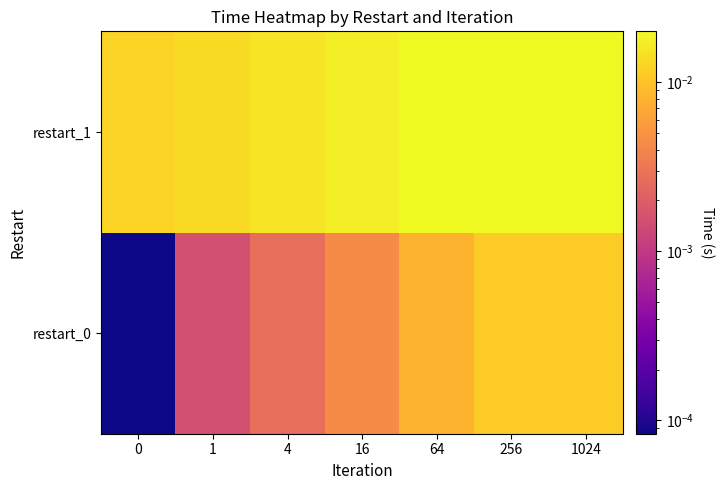

At how many categories does at least one series exceed 0?

7